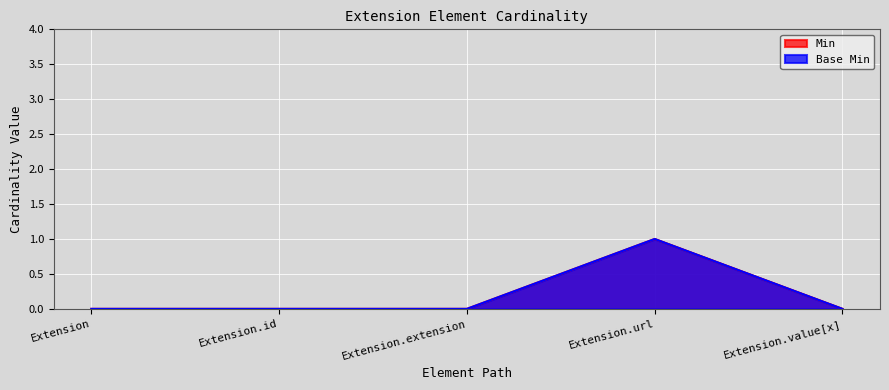

At Extension, list the series in order from largest to smallest.

Min, Base Min